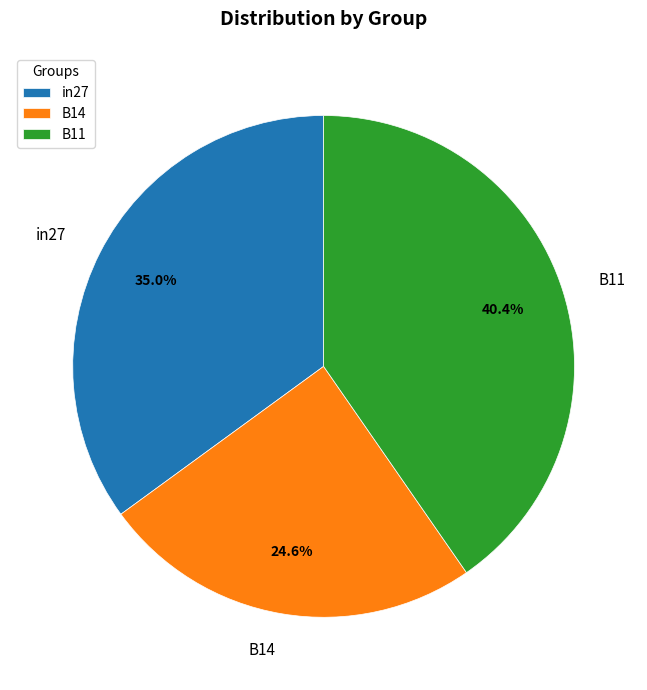

To the nearest percent, what is the average slice percentage?

33%